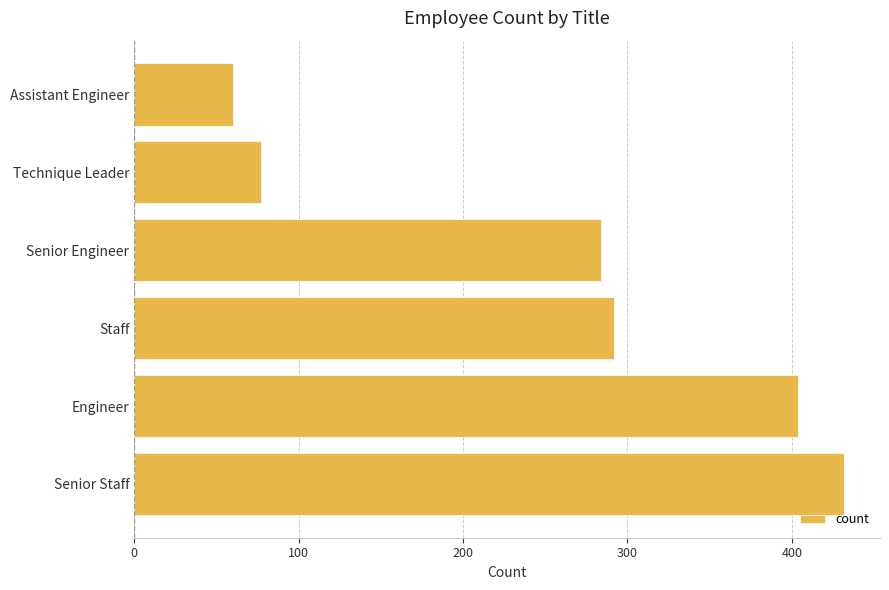

What is the approximate value at Senior Engineer?

284